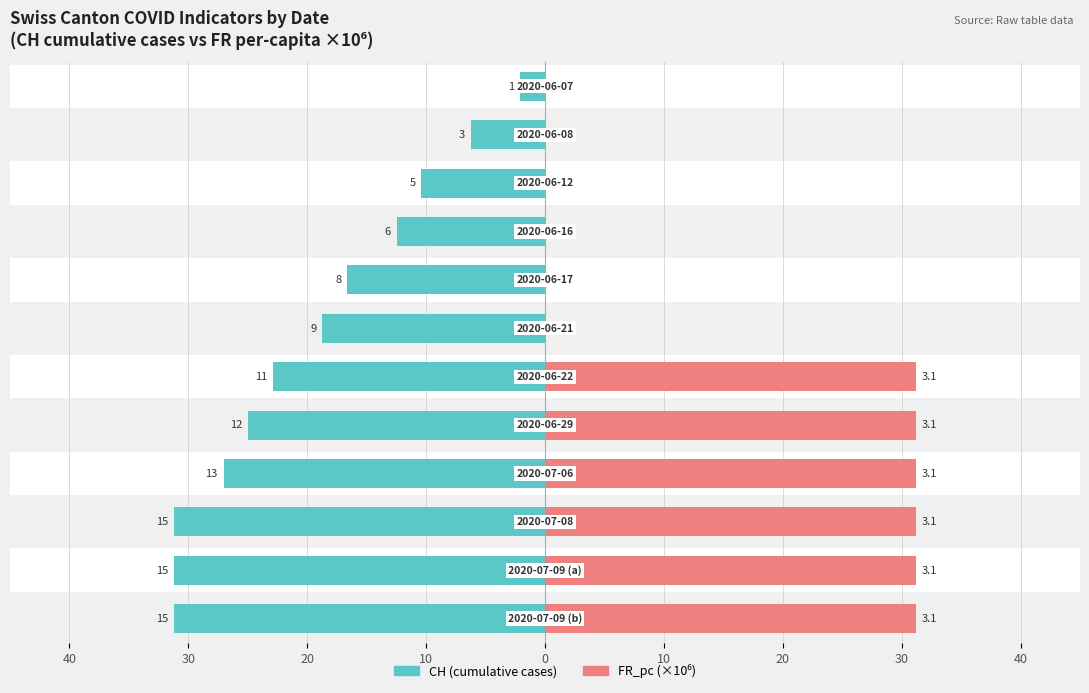

How many values in the CH (cumulative cases) series are below 22?

6